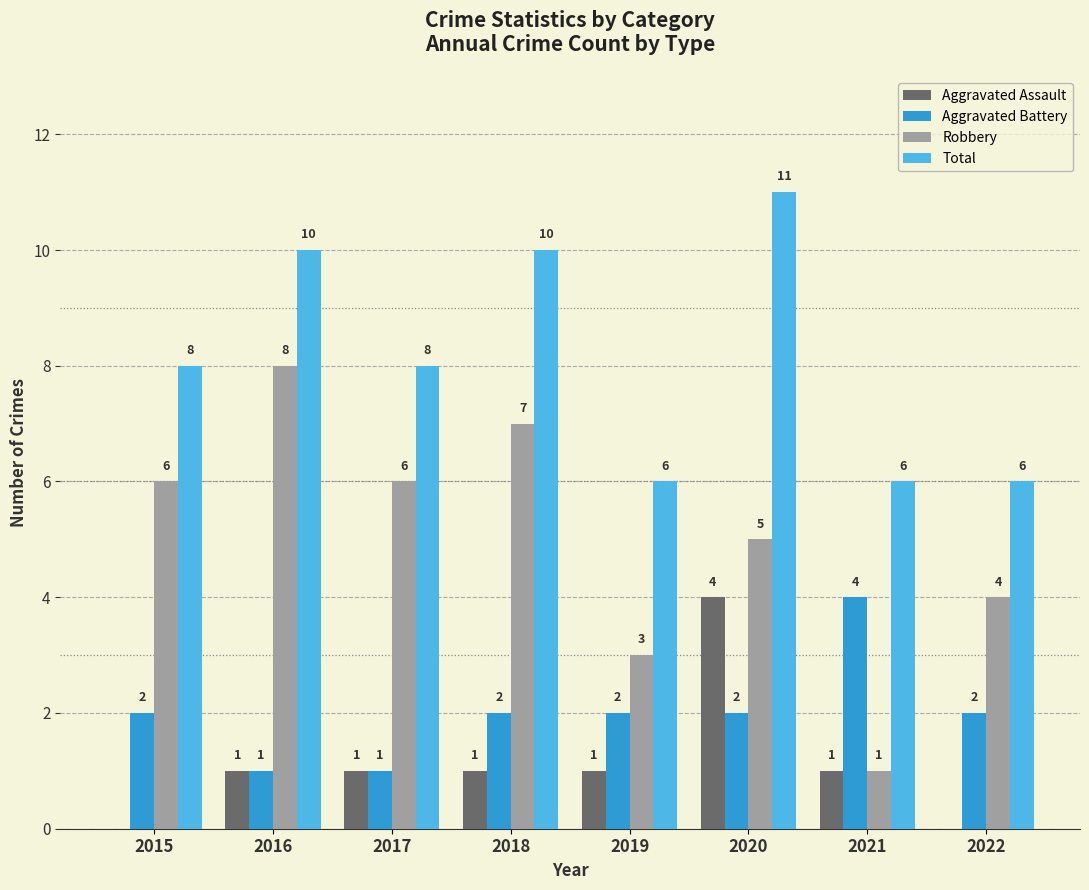

What is the sum of all Aggravated Assault values?

9